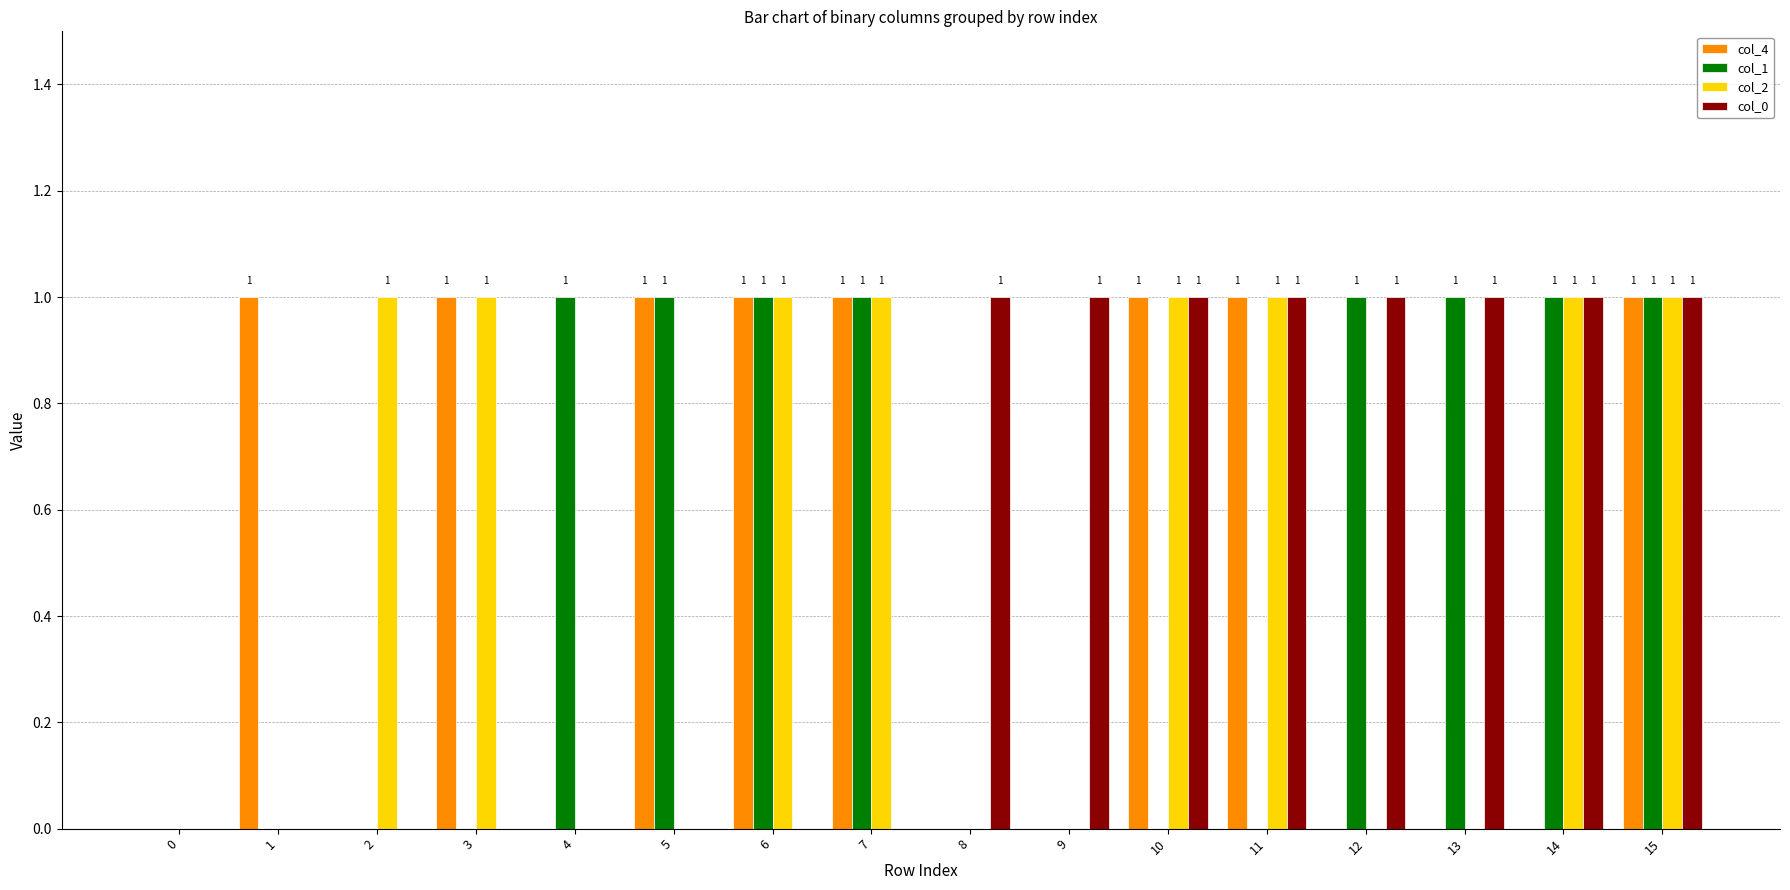

How many groups of bars are there?

16